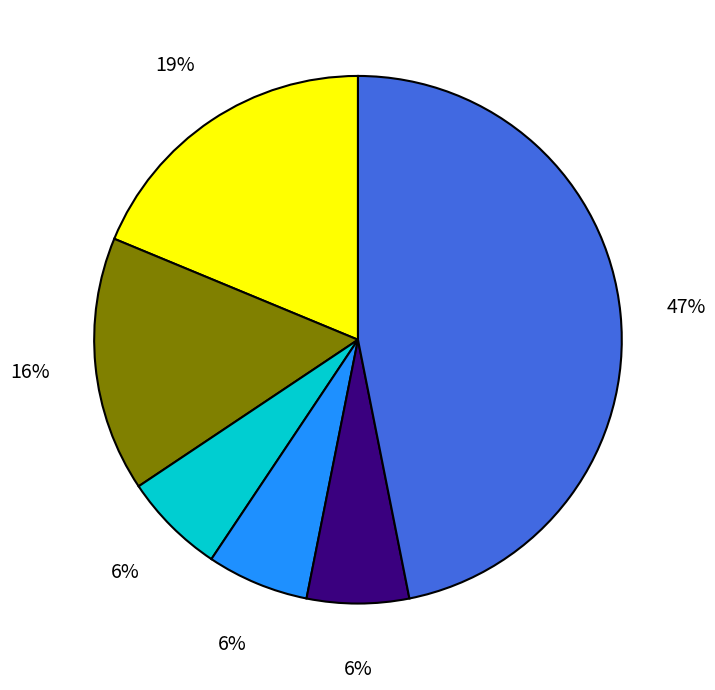

Does any single category account for the majority?

No